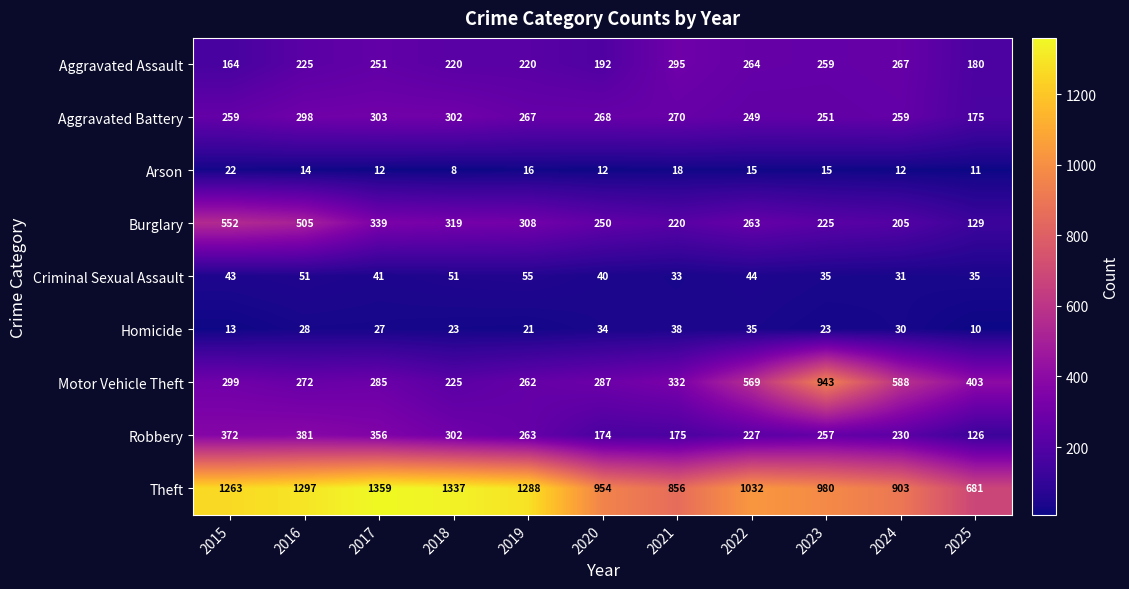

How many values in the Robbery series are below 257?

5